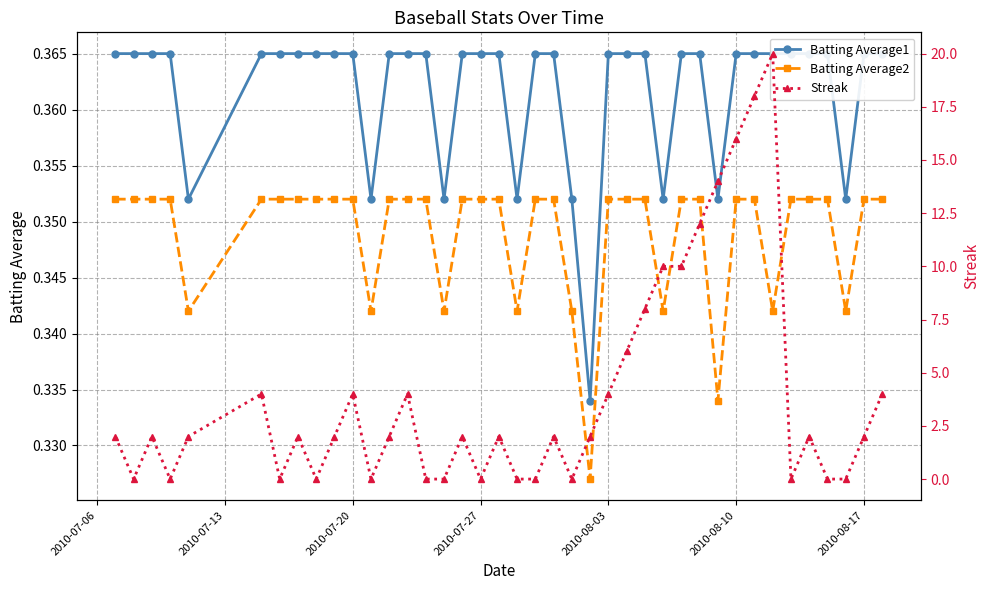

True or false: Batting Average2 has more than 0 interior local peaks.

False